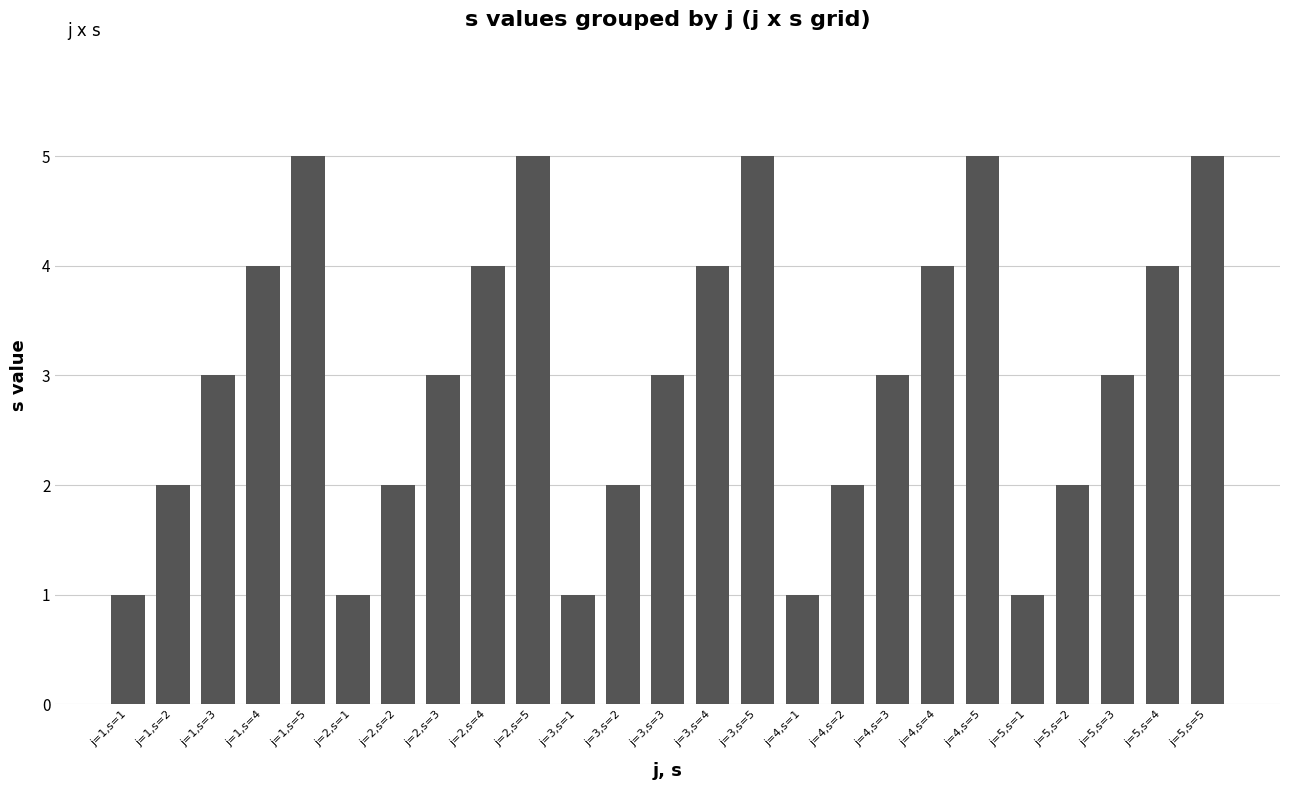

The value at j=3,s=2 is 2. True or false?

True